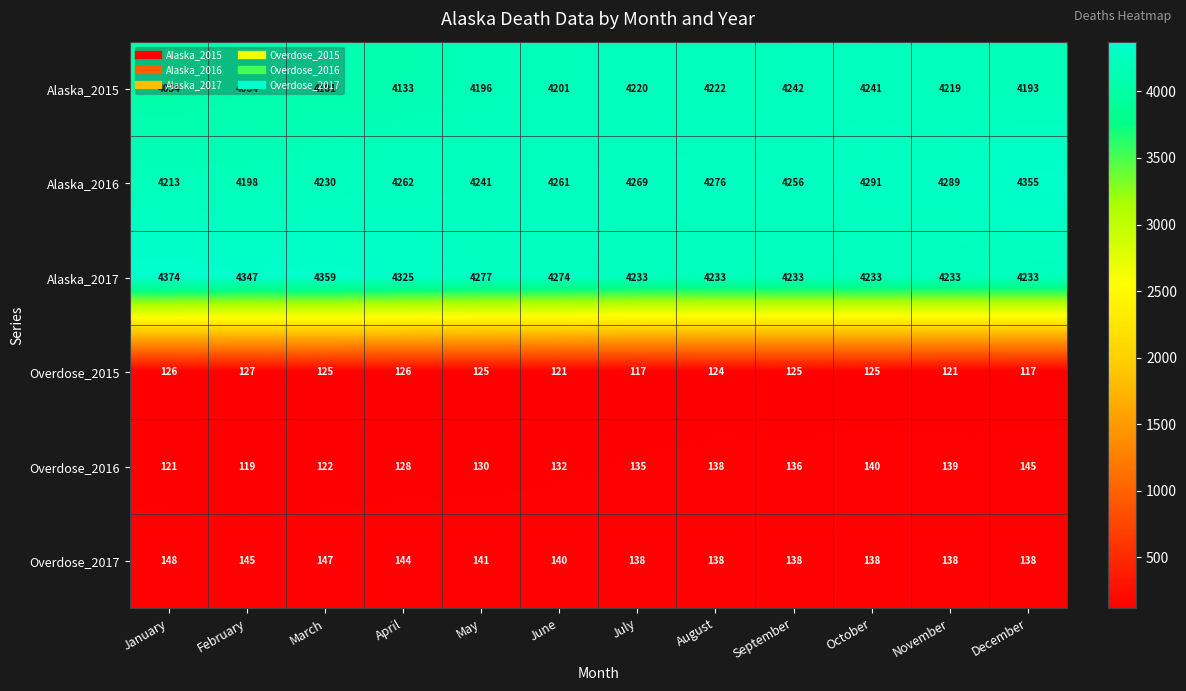

What is the difference between the second highest and minimum values in the Overdose_2017 series?

9